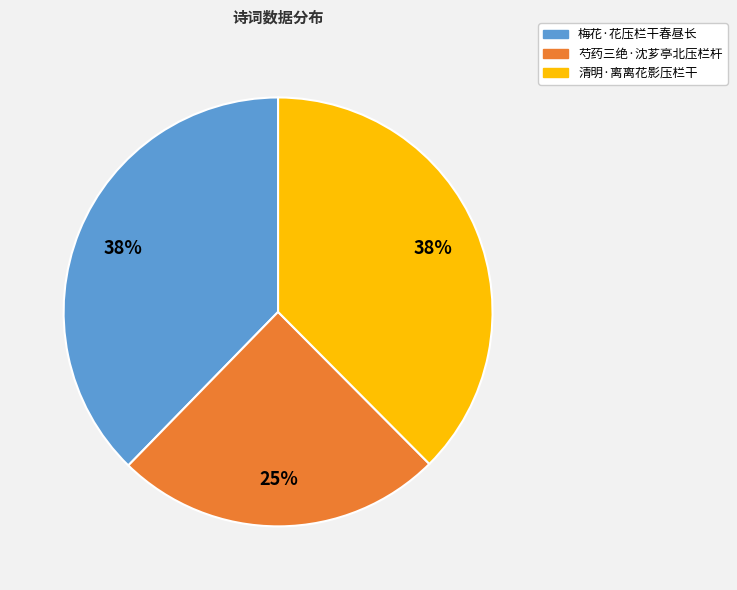

To the nearest percent, what is the combined percentage of 芍药三绝·沈芗亭北压栏杆 and 清明·离离花影压栏干?

62%